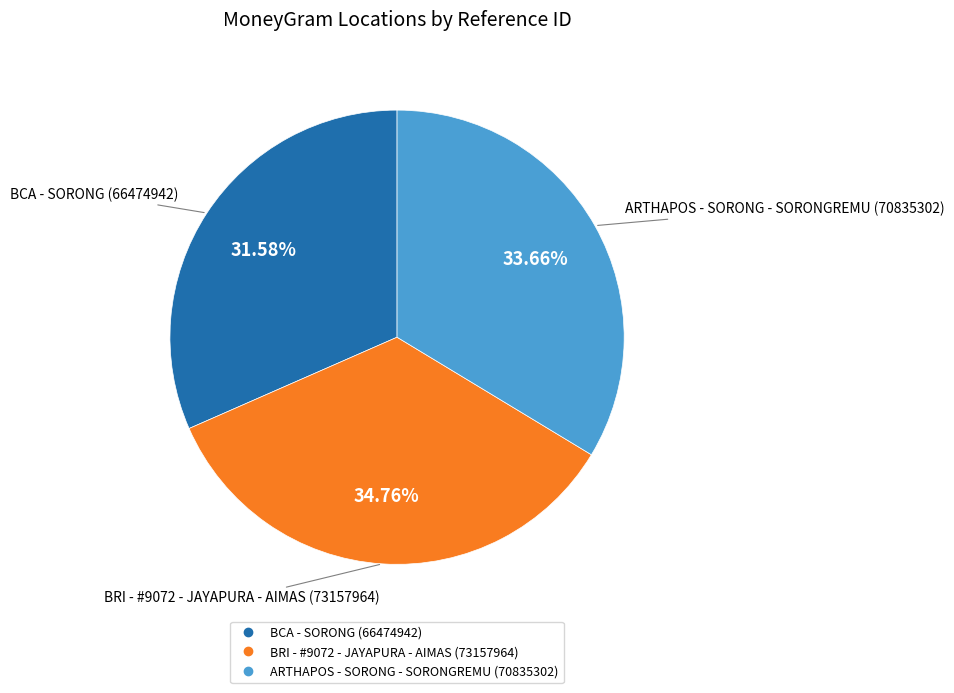

Which has a higher value, BRI - #9072 - JAYAPURA - AIMAS or BCA - SORONG?

BRI - #9072 - JAYAPURA - AIMAS